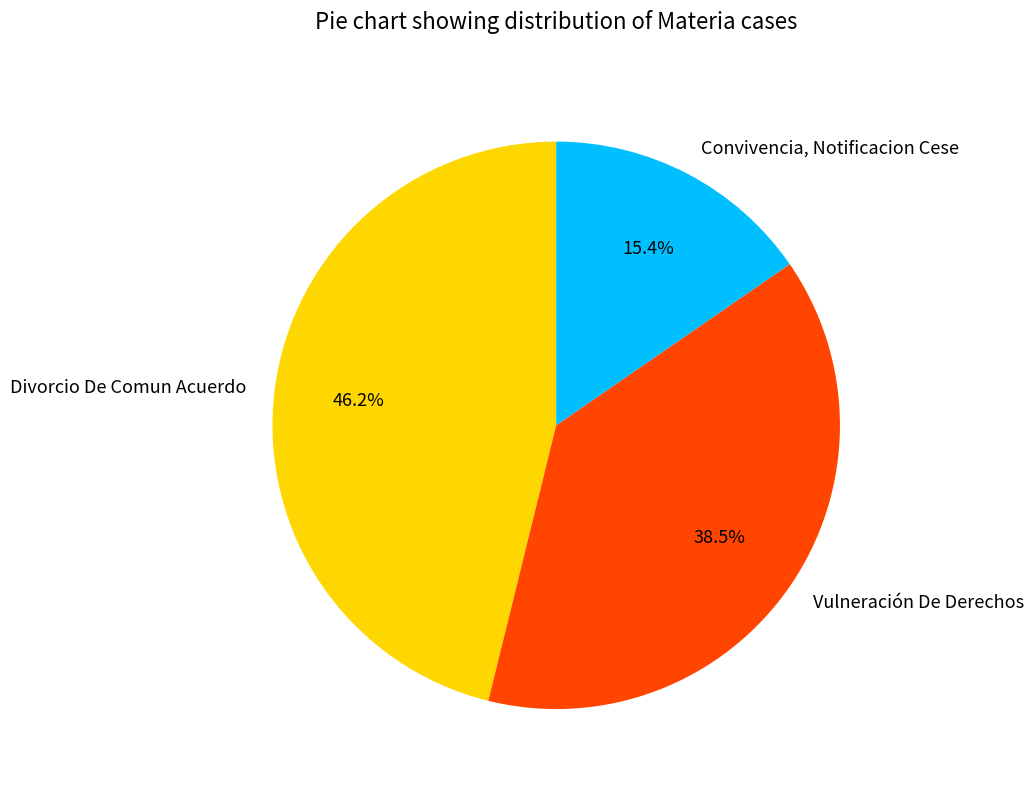

To the nearest percent, what is the difference between the largest and smallest slice percentages?

31%